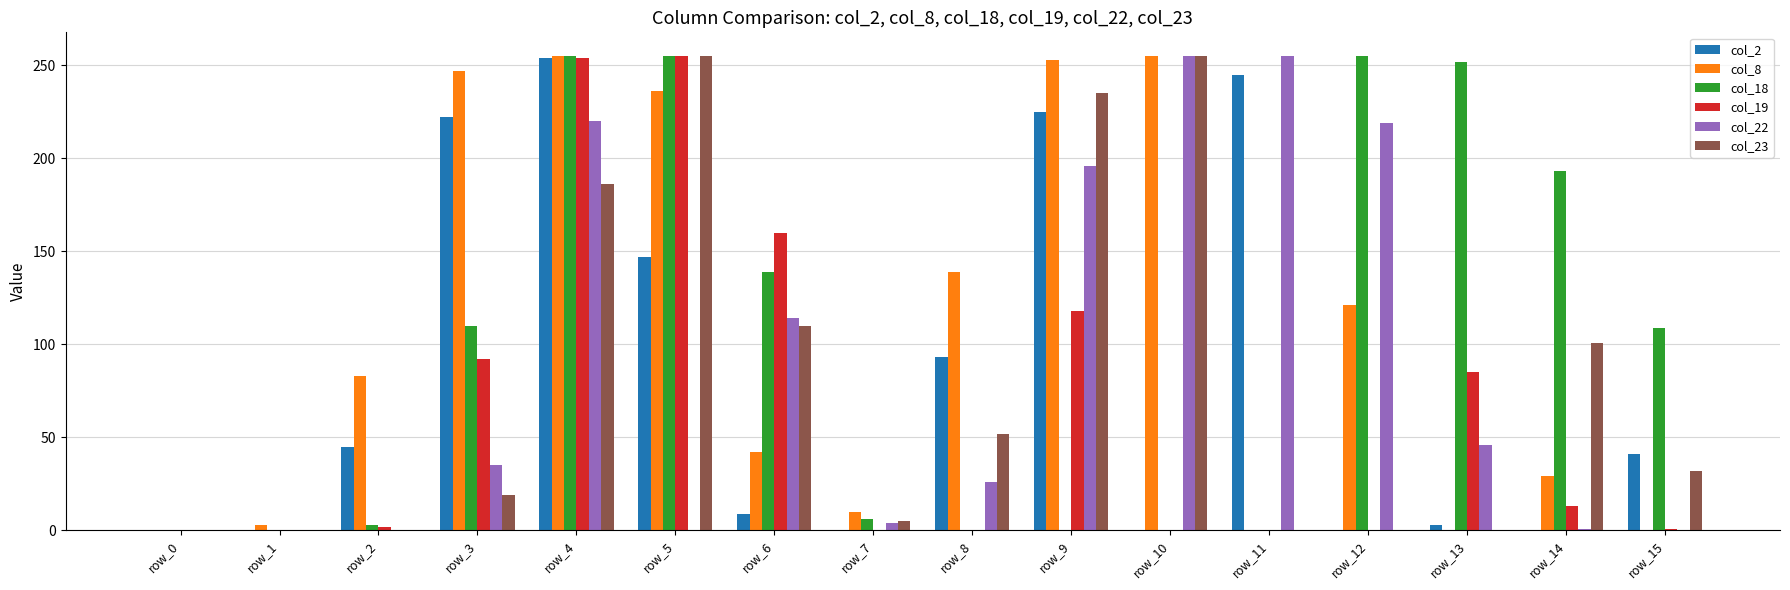

What is the total value across all series at row_15?

183